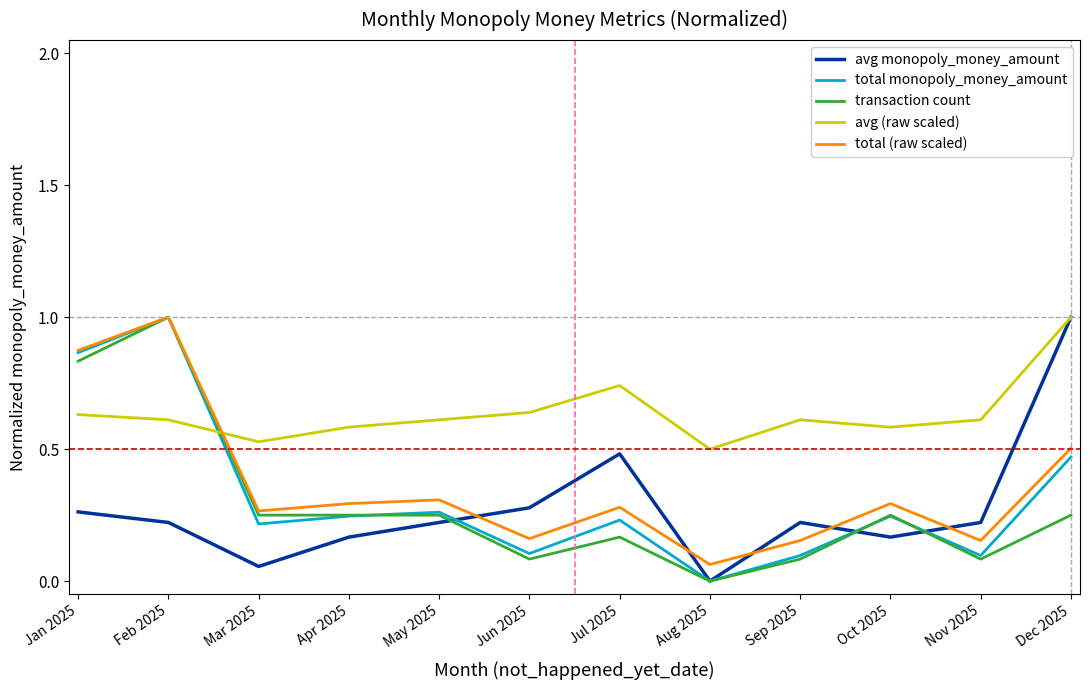

What position from the right is Feb 2025?

11